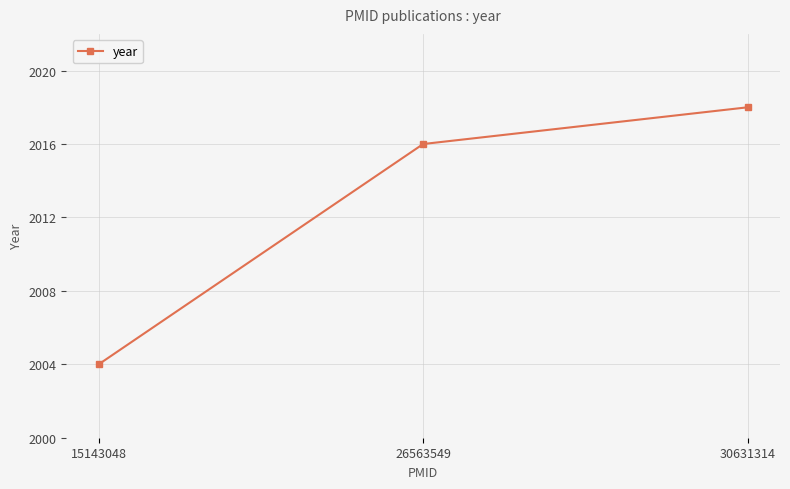

How many distinct data groups are displayed?

1